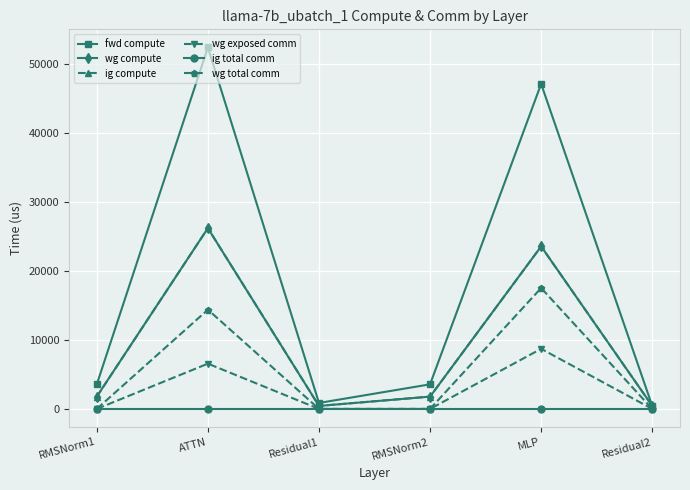

At which label does ig compute reach its peak?

ATTN